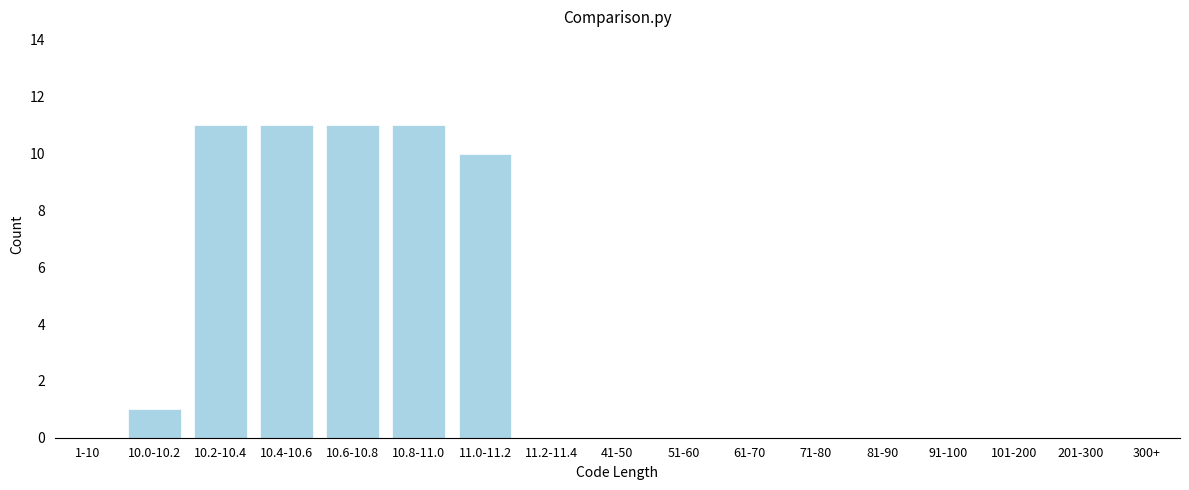

Reading left to right, transcribe all the data shown in this chart.

10.0-10.2=1	10.2-10.4=11	10.4-10.6=11	10.6-10.8=11	10.8-11.0=11	11.0-11.2=10	11.2-11.4=0